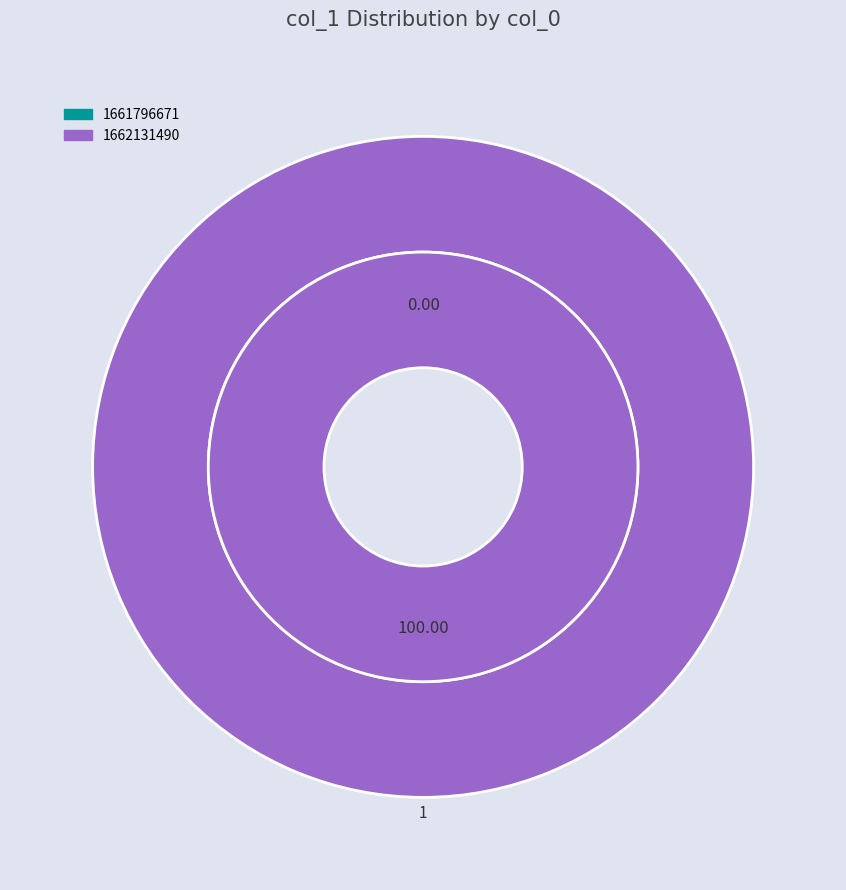

To the nearest percent, what percentage of the pie is 1662131490?

100%